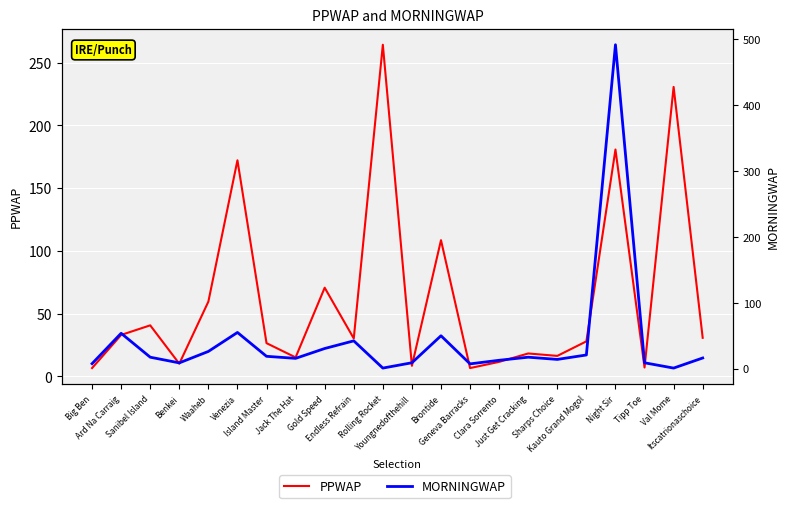

Reading right to left, transcribe all the data shown in this chart.

PPWAP: 30.8	230.6	7.1	180.8	28.0	16.4	18.3	11.6	6.7	108.6	8.5	264.2	30.3	70.7	15.2	26.5	172.2	59.6	10.2	40.7	33.1	6.7
MORNINGWAP: 16.3	1.0	9.0	491.1	20.9	14.1	17.5	12.8	7.4	50.0	9.1	1.0	42.3	30.7	15.7	18.8	55.0	26.2	8.9	17.5	53.7	7.7